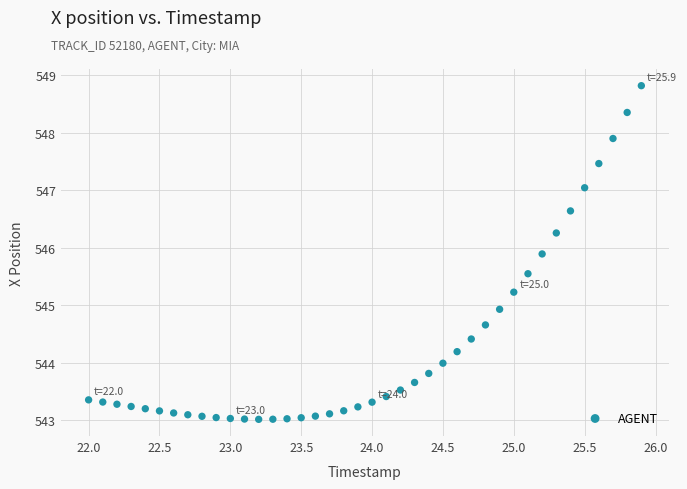

What is the range of Y values (max minus min)?

5.8